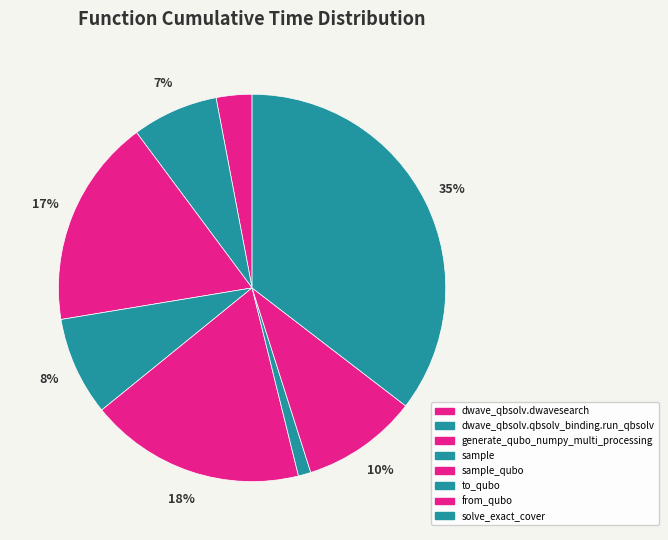

How many slices are in this pie chart?

8